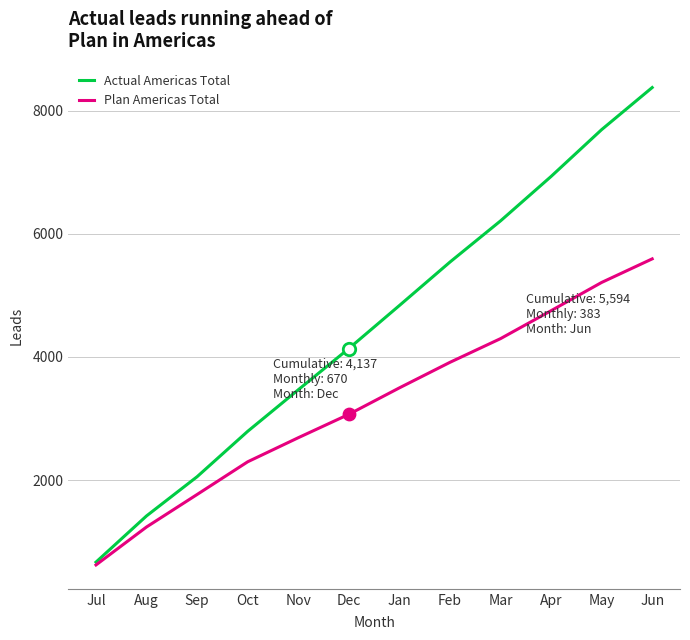

What is the difference between the highest and lowest values at Jan?

1338